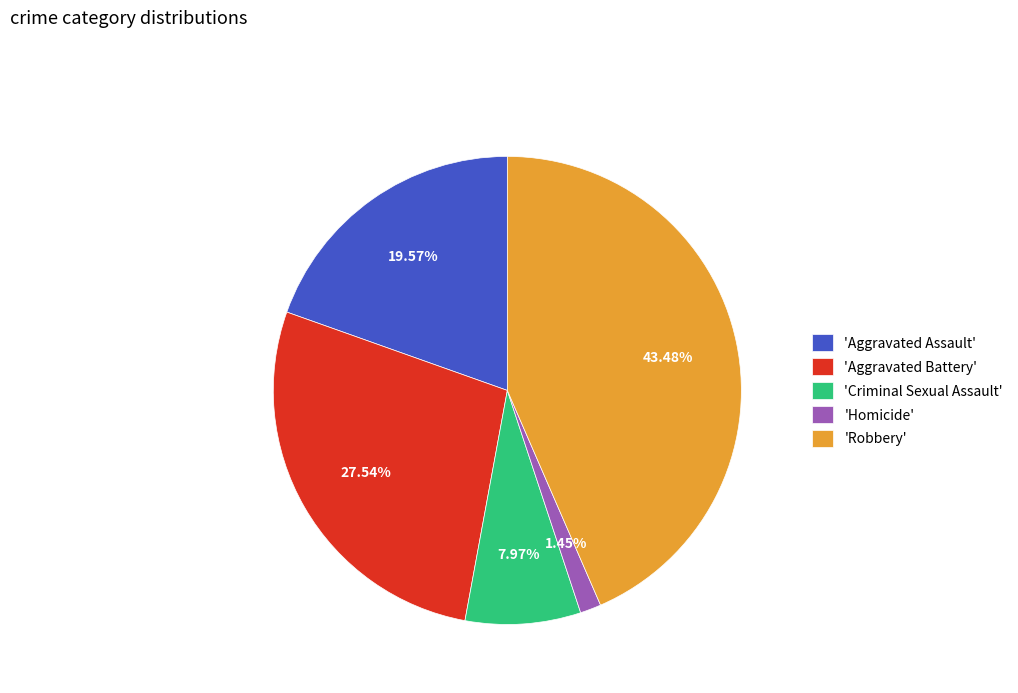

Approximately how many times larger is the value at 'Robbery' compared to 'Homicide'?

30.0